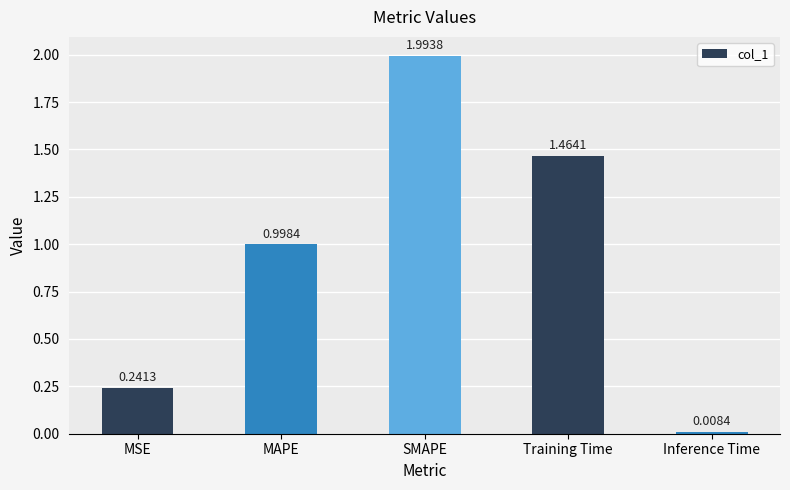

What is the difference between the maximum and minimum values?

2.0